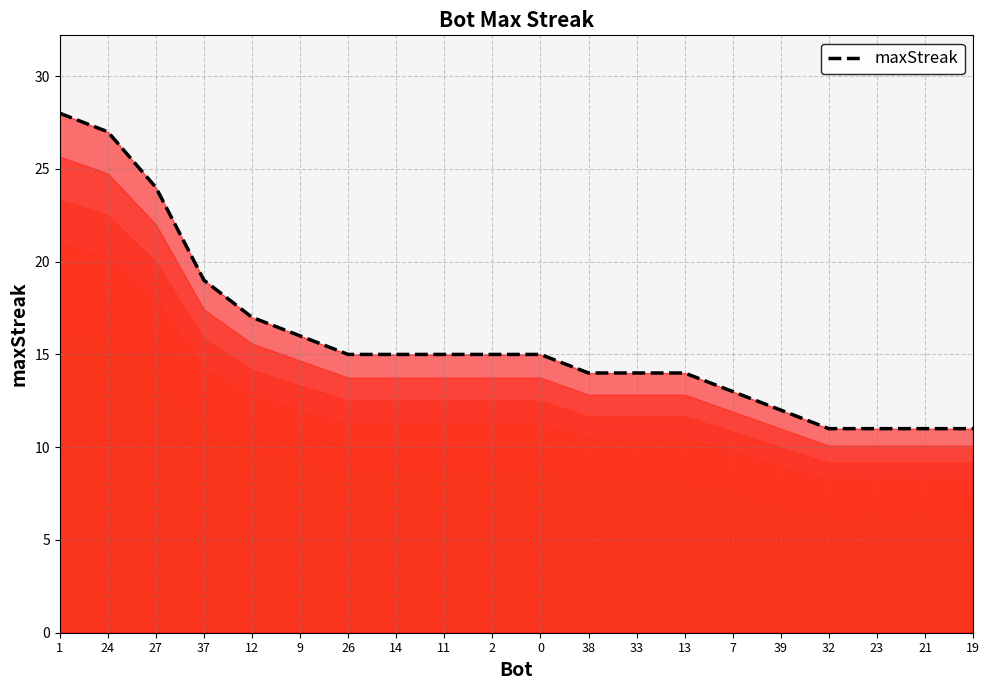

Reading right to left, transcribe all the data shown in this chart.

19=11	21=11	23=11	32=11	39=12	7=13	13=14	33=14	38=14	0=15	2=15	11=15	14=15	26=15	9=16	12=17	37=19	27=24	24=27	1=28